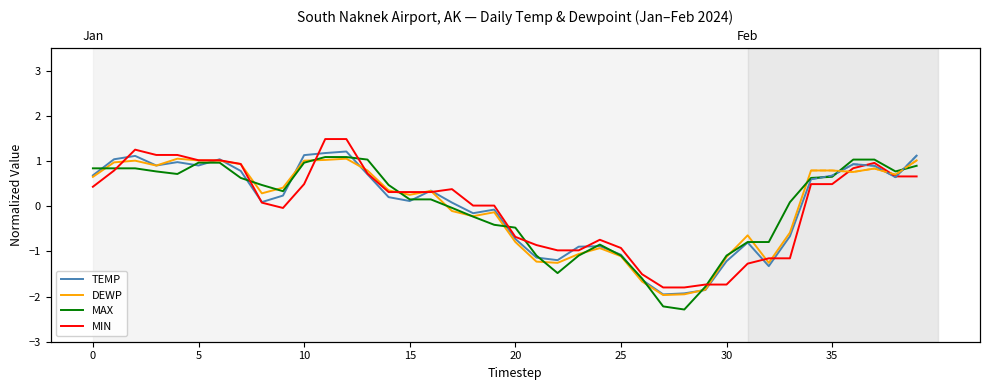

True or false: DEWP has more than 1 points higher than both neighbors.

True